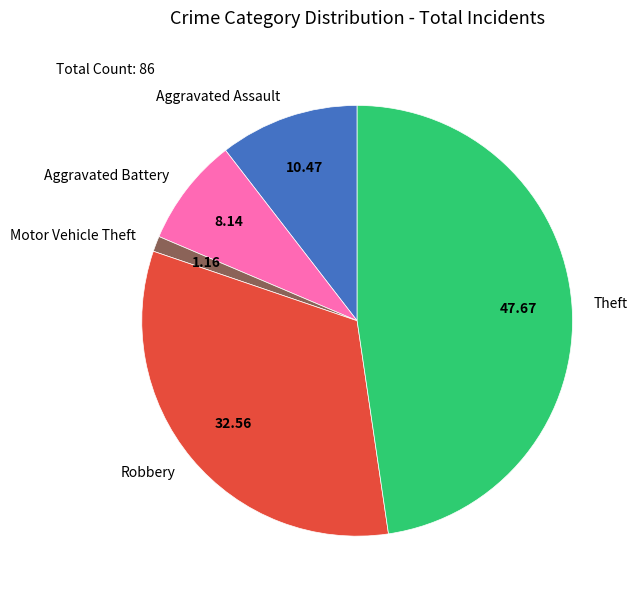

Do Theft and Aggravated Battery together represent more than half of the pie?

Yes